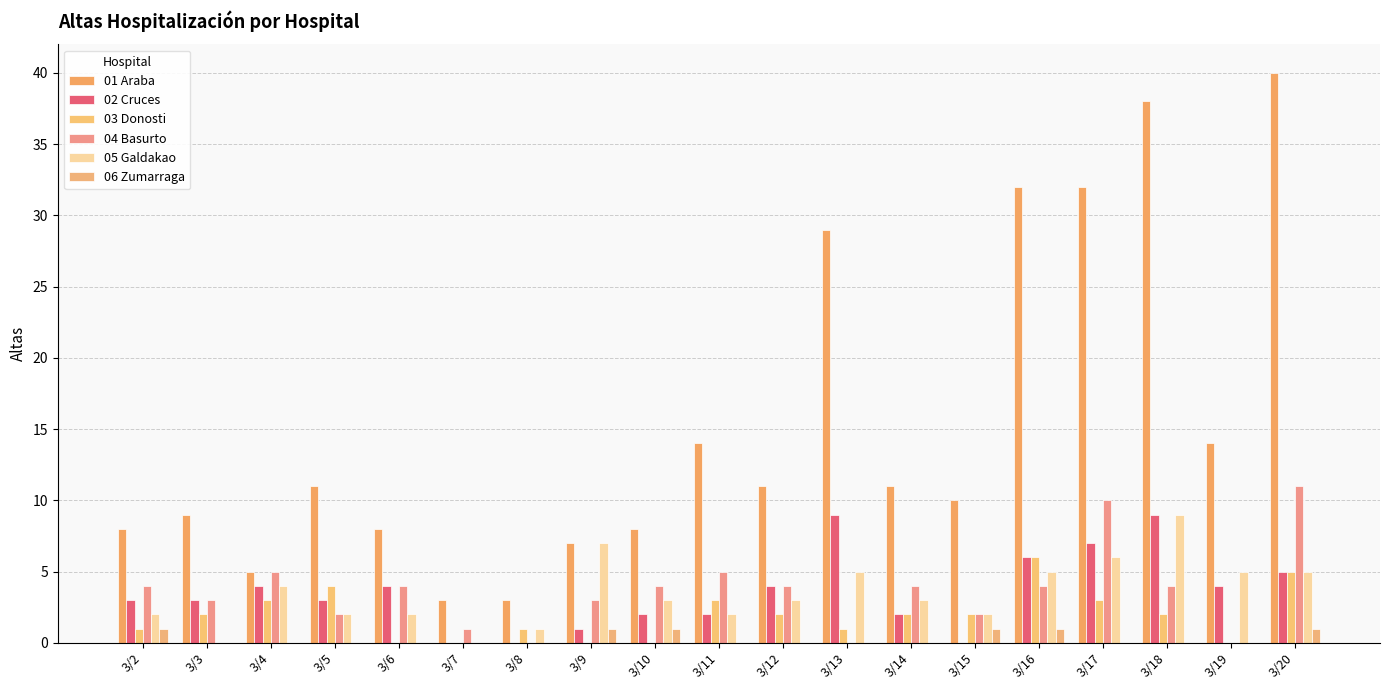

The 02 Cruces series shows 1 at 3/2. True or false?

False